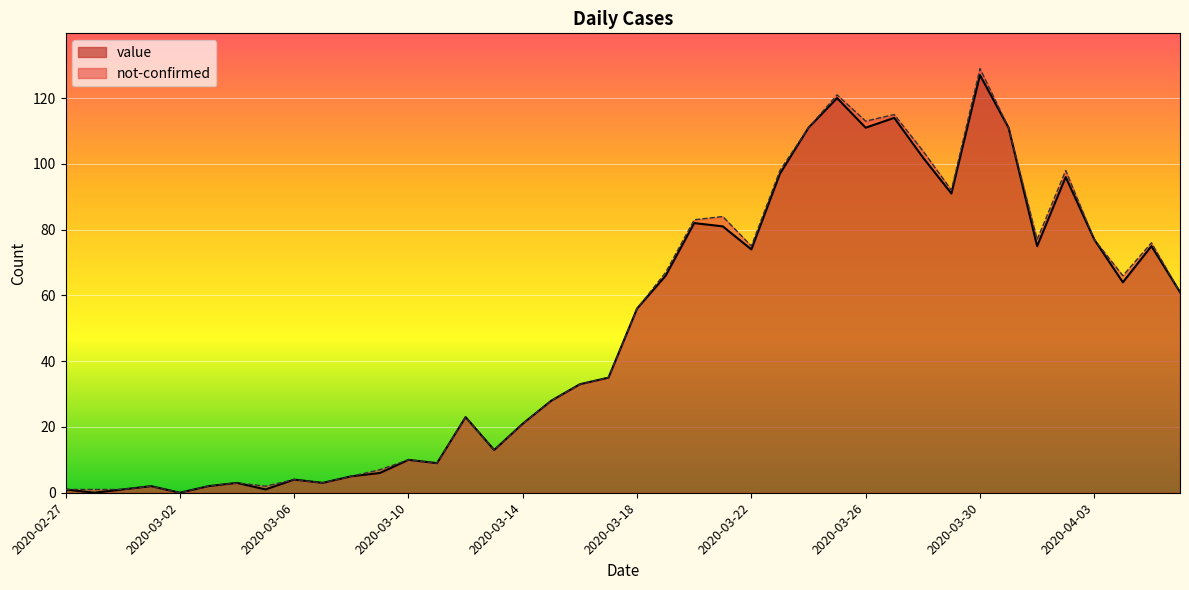

At which label does the data first exceed 56?

2020-03-19